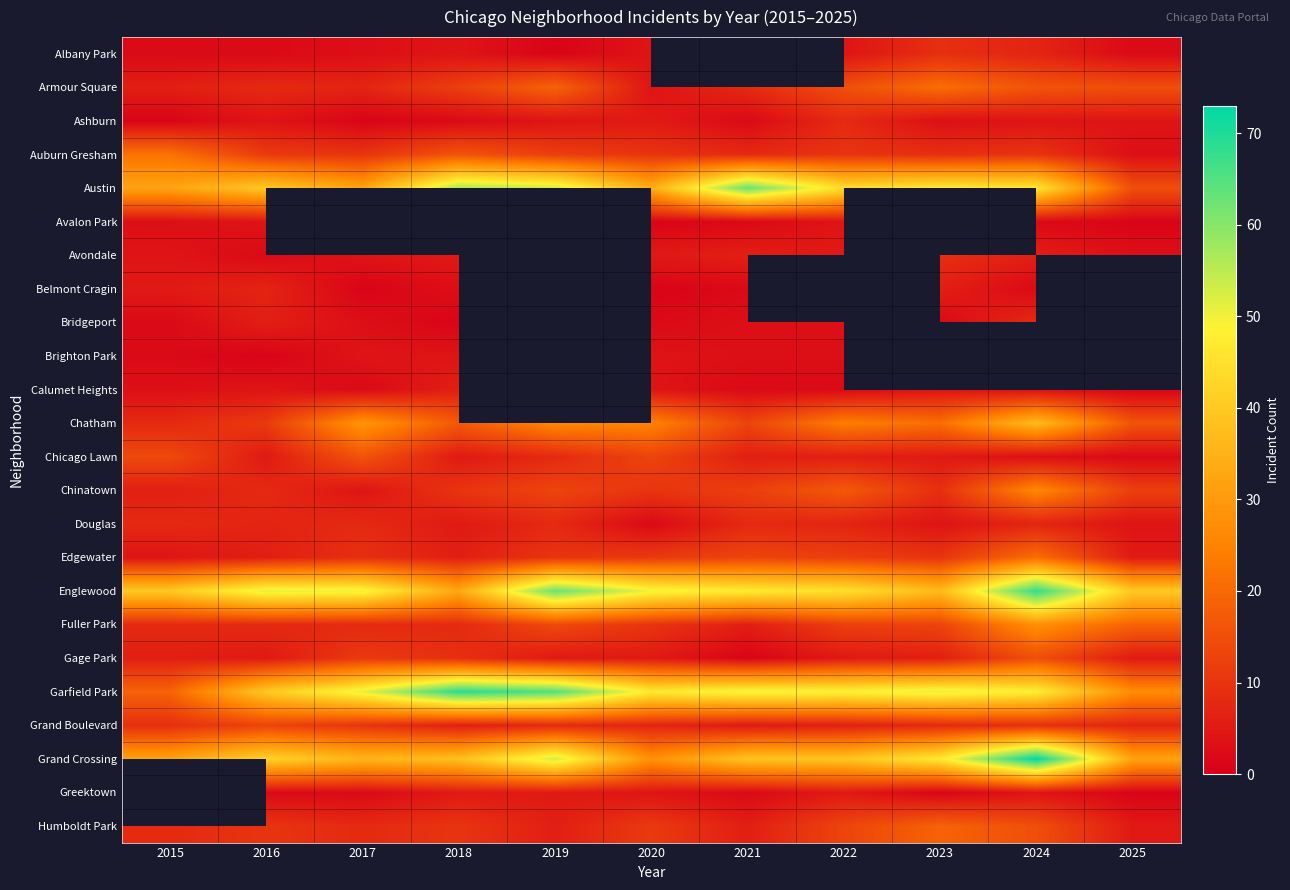

What is the greatest value displayed?

73.0